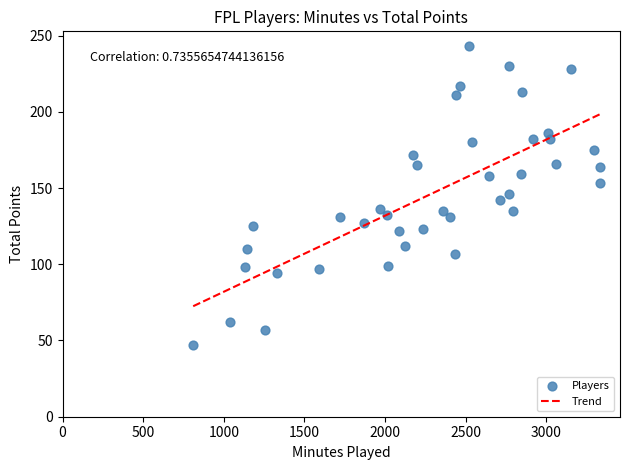

What is the range of X values (max minus min)?

2520